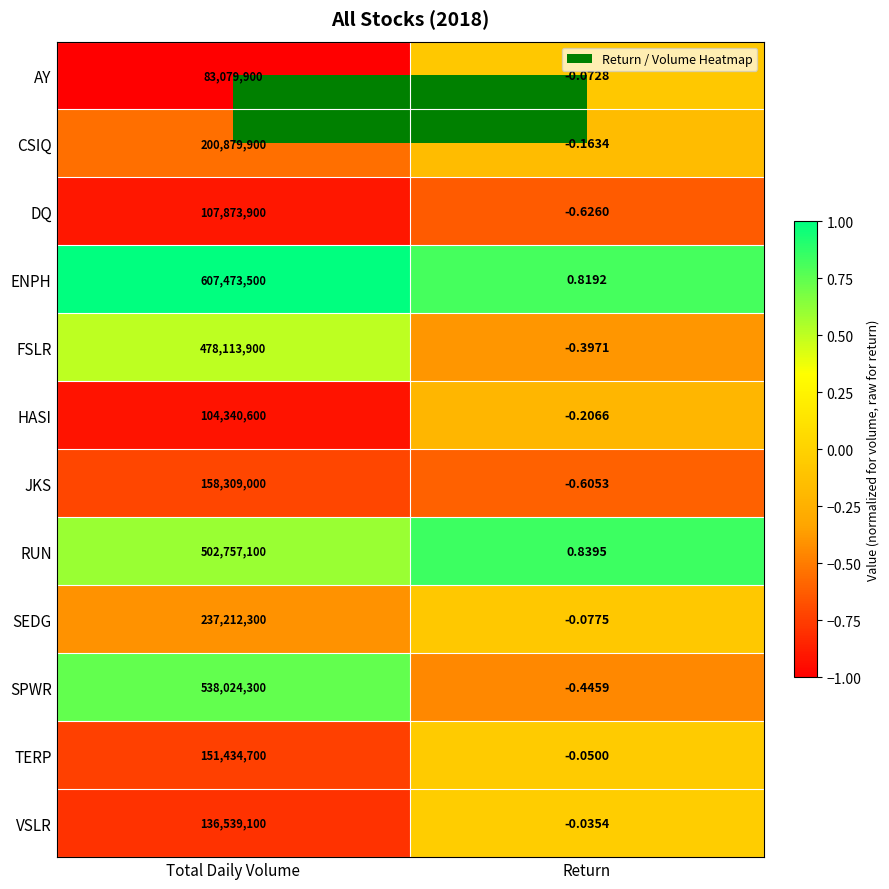

Count the number of categories in the chart.

2